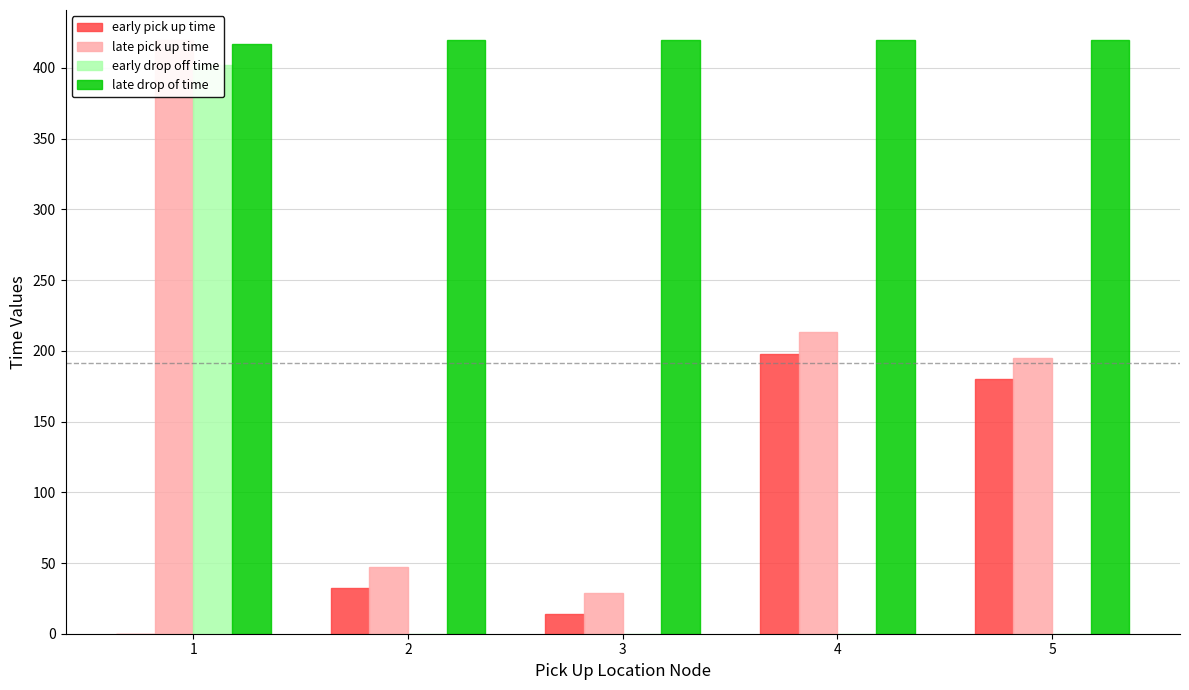

Reading right to left, extract all data points from this chart.

early pick up time: 180	198	14	32	0
late pick up time: 195	213	29	47	420
early drop off time: 0	0	0	0	402
late drop of time: 420	420	420	420	417